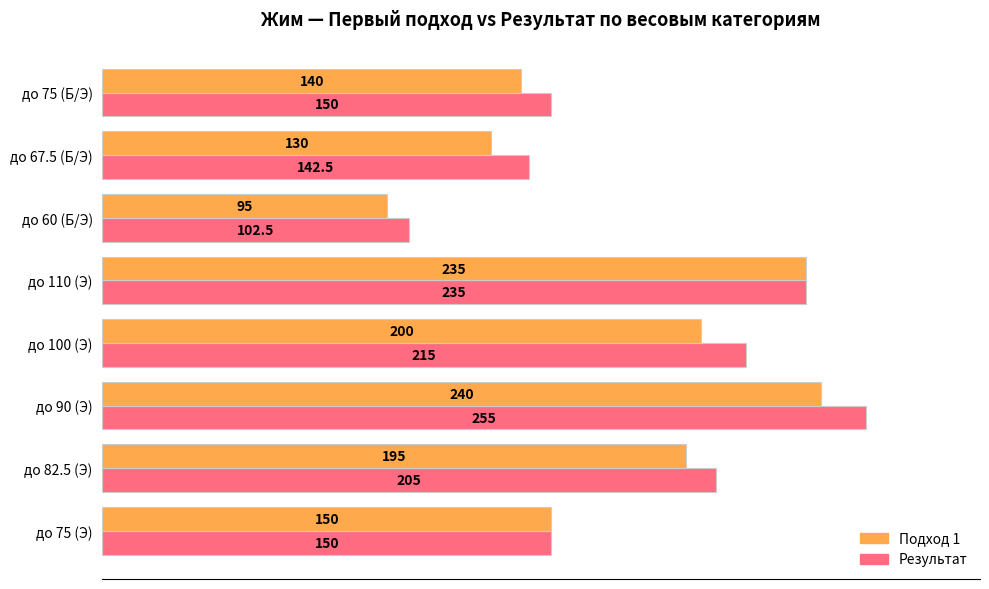

Which category has the lowest value across all series?

до 60 (Б/Э)